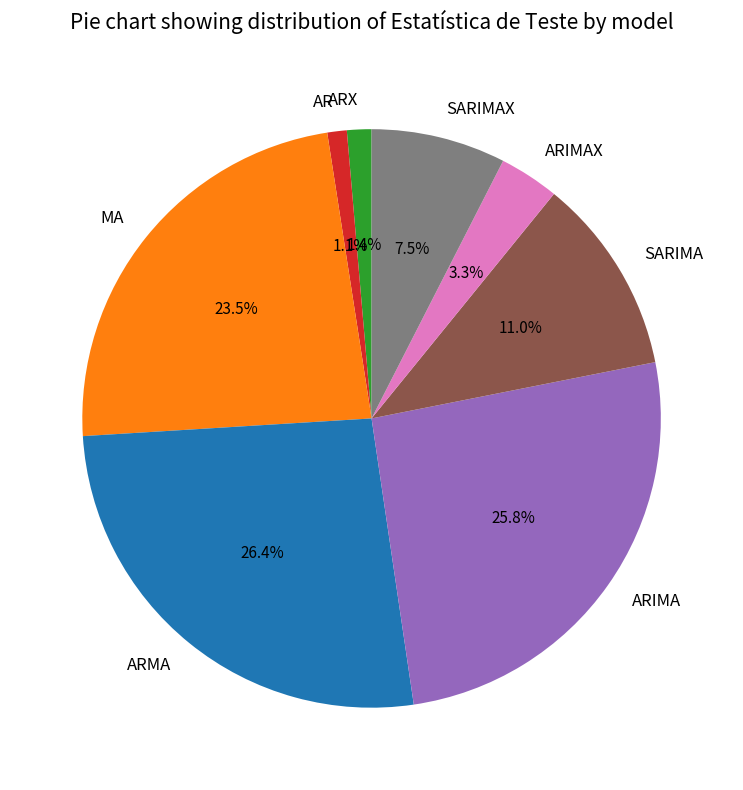

Count the number of slices in the pie.

8